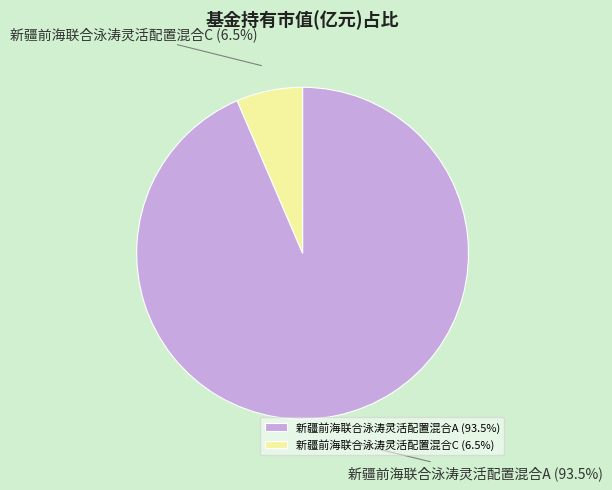

Which has a higher value, 新疆前海联合泳涛灵活配置混合C or 新疆前海联合泳涛灵活配置混合A?

新疆前海联合泳涛灵活配置混合A